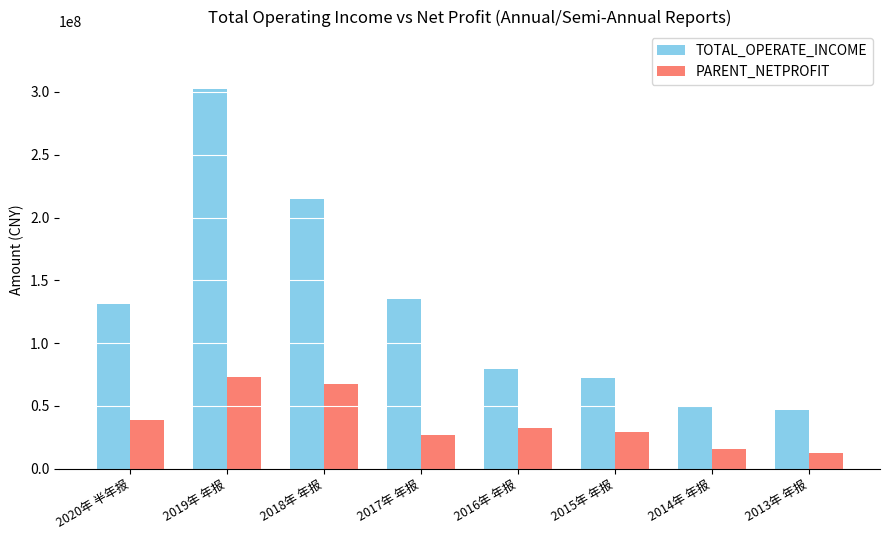

The value of PARENT_NETPROFIT at 2016年 年报 is 54359850.1. True or false?

False